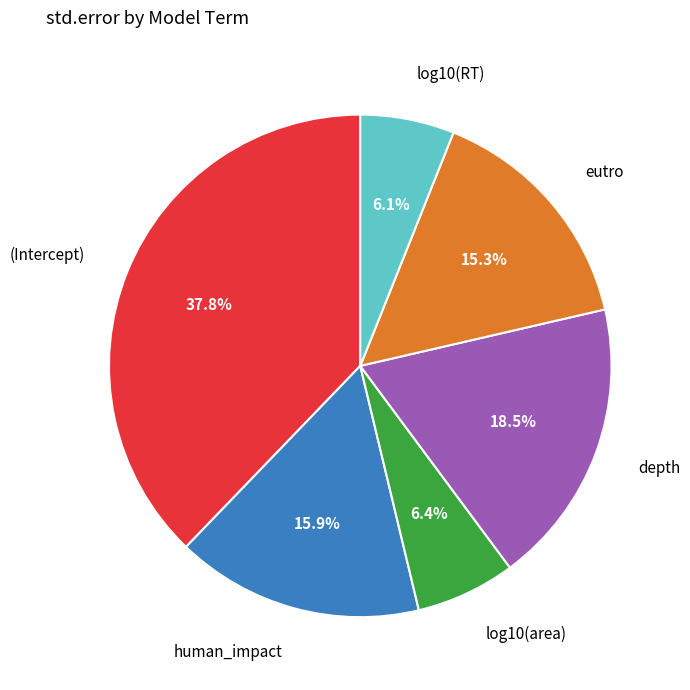

Does any single category account for the majority?

No